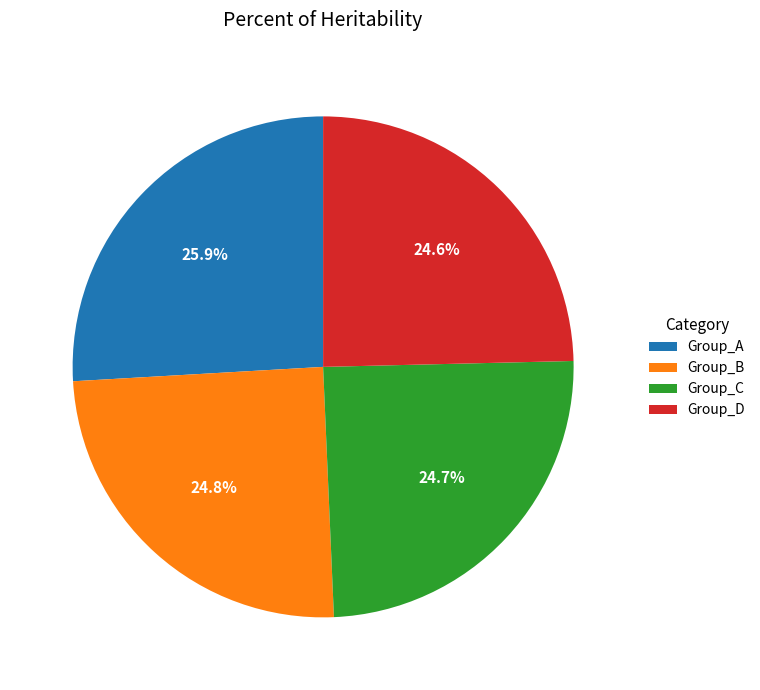

Which has a higher value, Group_B or Group_A?

Group_A